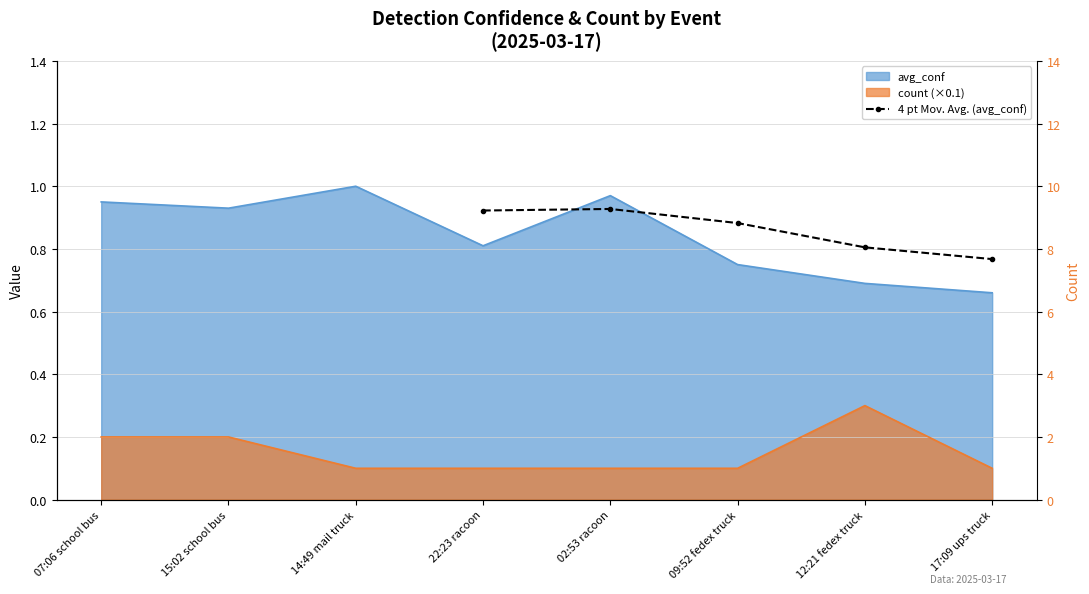

How many lines are shown in the chart?

1